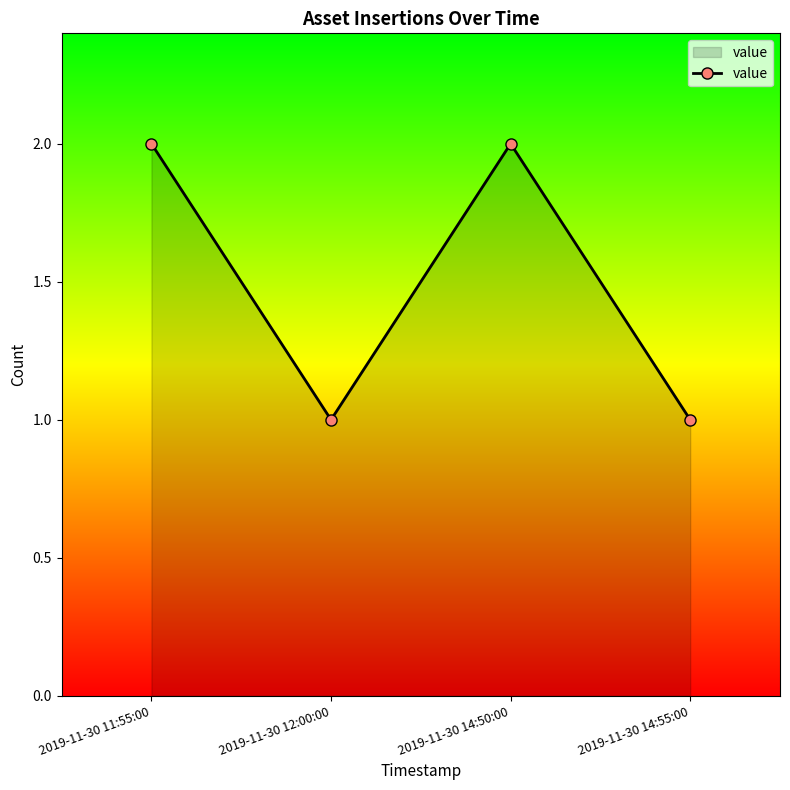

Is it true that the value at 2019-11-30 14:55:00 is 1?

True